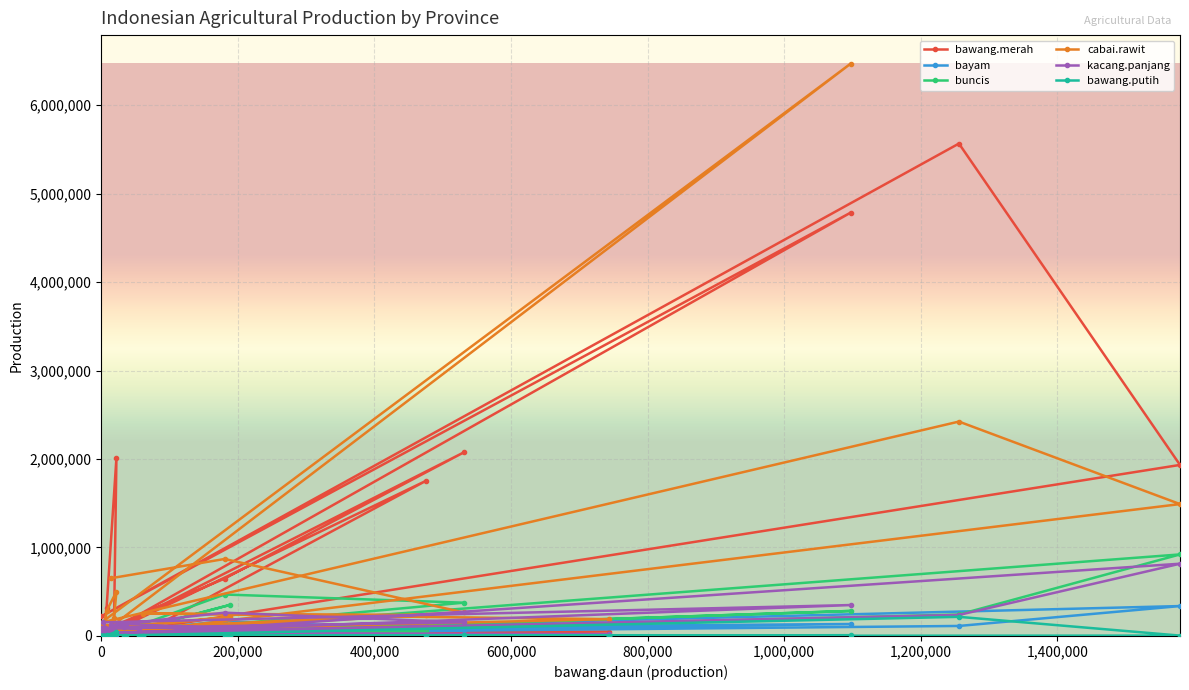

Which series has the largest range (max minus min)?

cabai.rawit